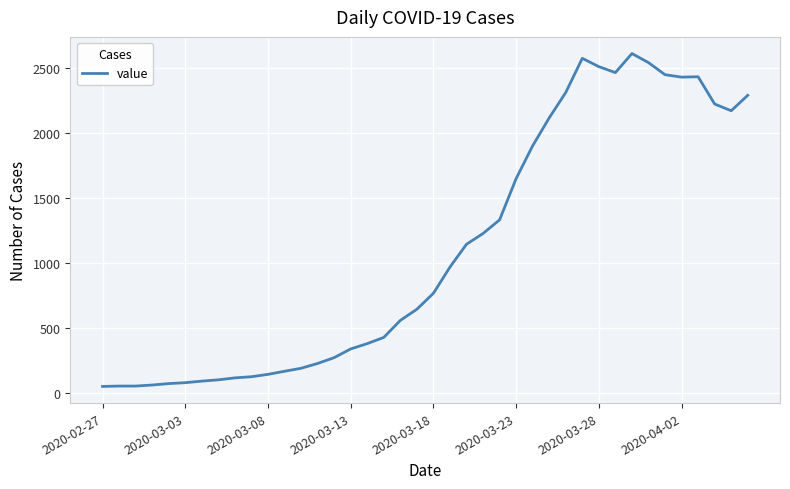

What is the average value?

1105